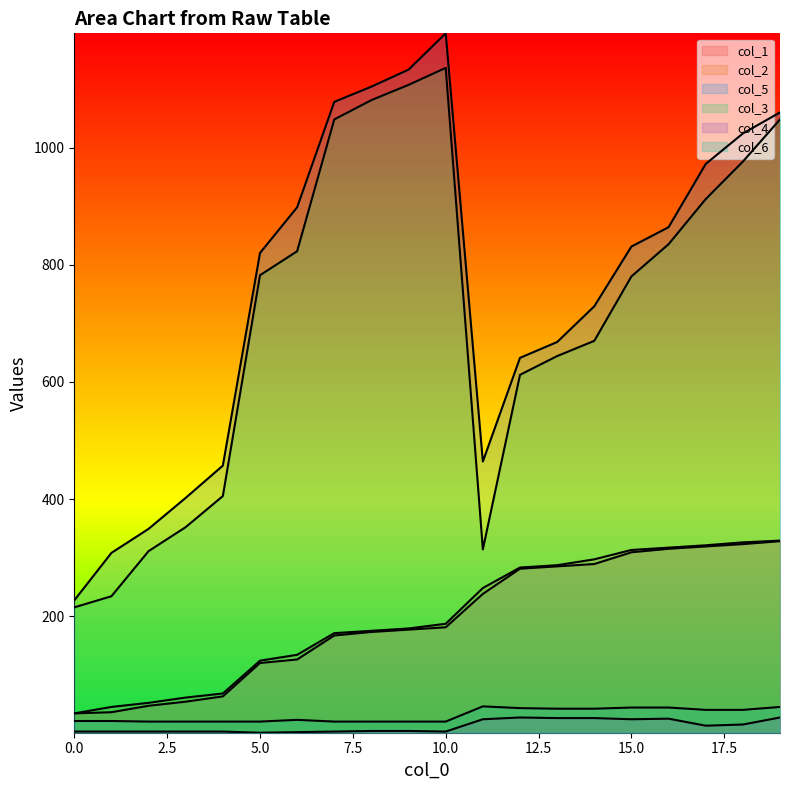

What is the value of the col_5 point at the 19th from the left?

1024